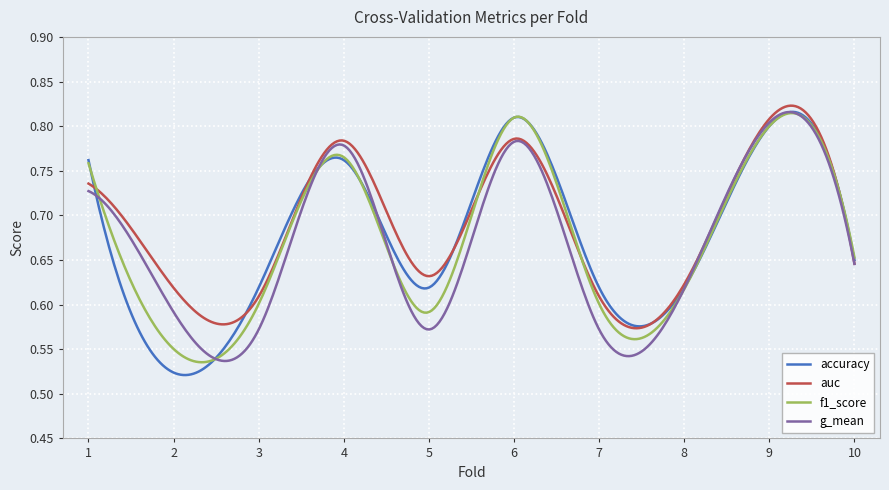

Which series has the largest range (max minus min)?

accuracy